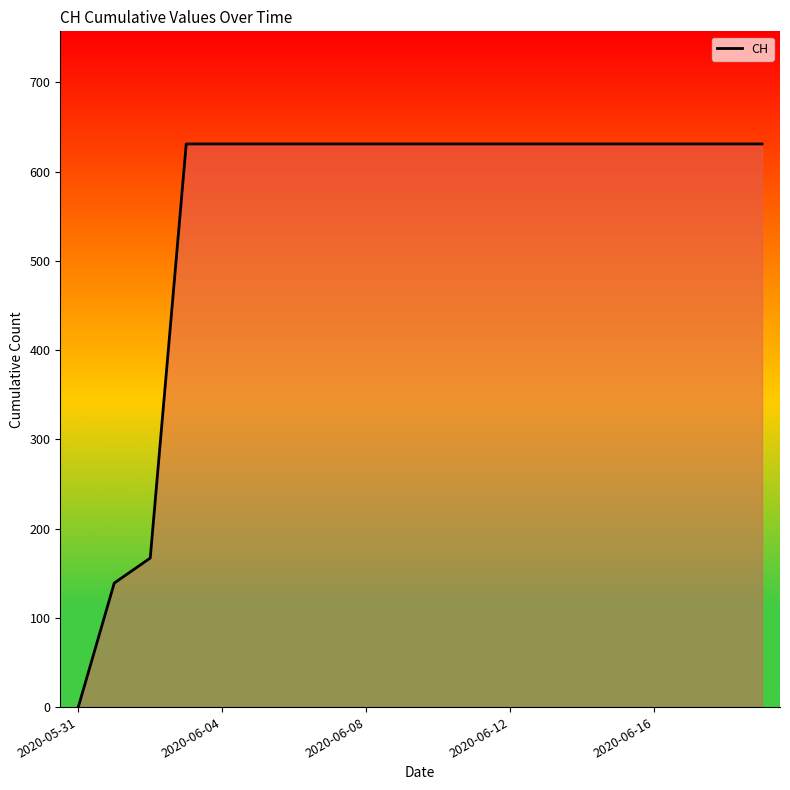

What is the maximum value shown in the chart?

631